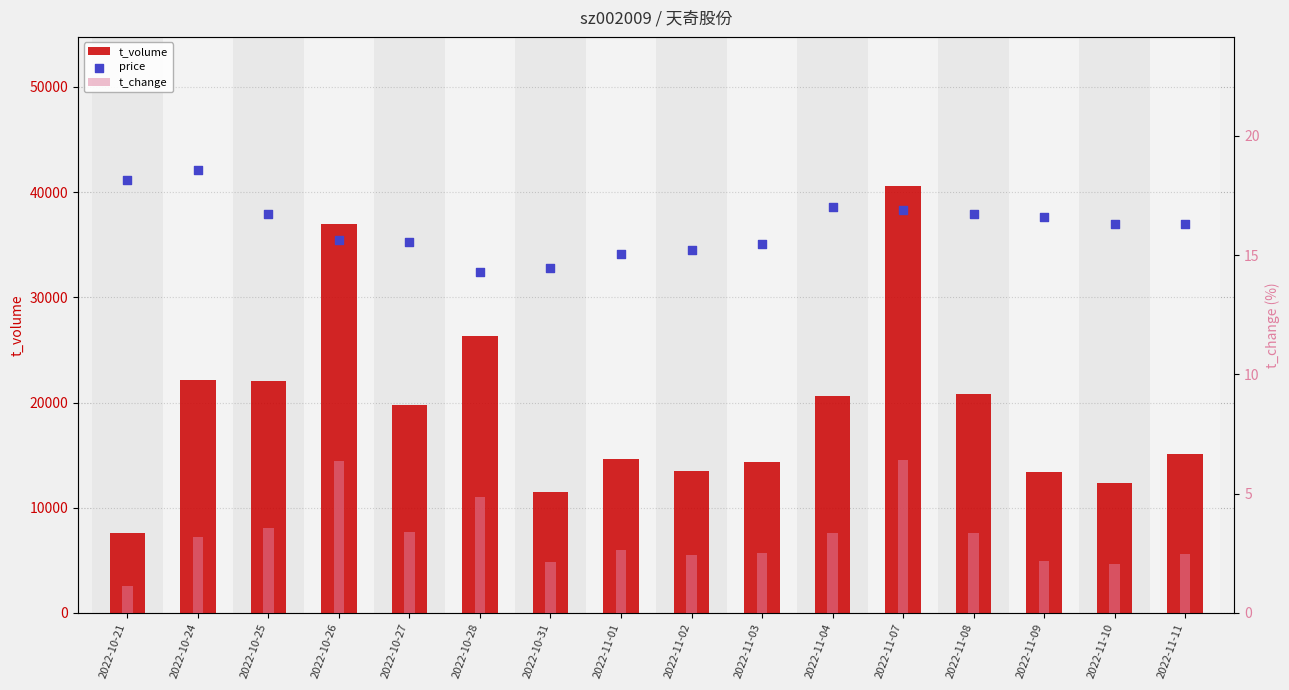

What are all the series names shown in the legend?

t_volume, t_change, price